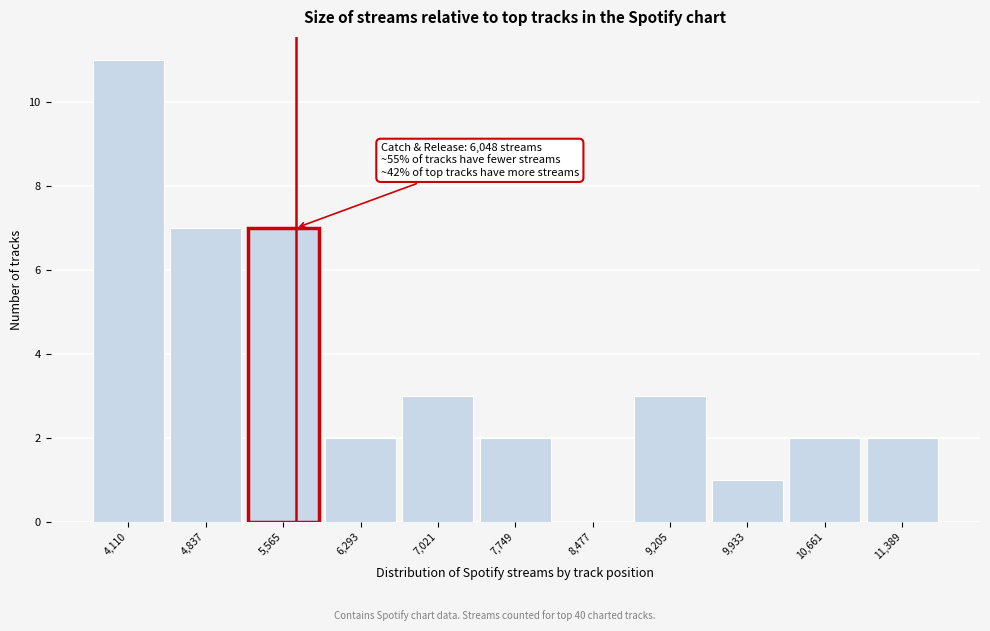

Reading left to right, list all the values displayed in this chart.

4,110=11	4,837=7	5,565=7	6,293=2	7,021=3	7,749=2	8,477=0	9,205=3	9,933=1	10,661=2	11,389=2